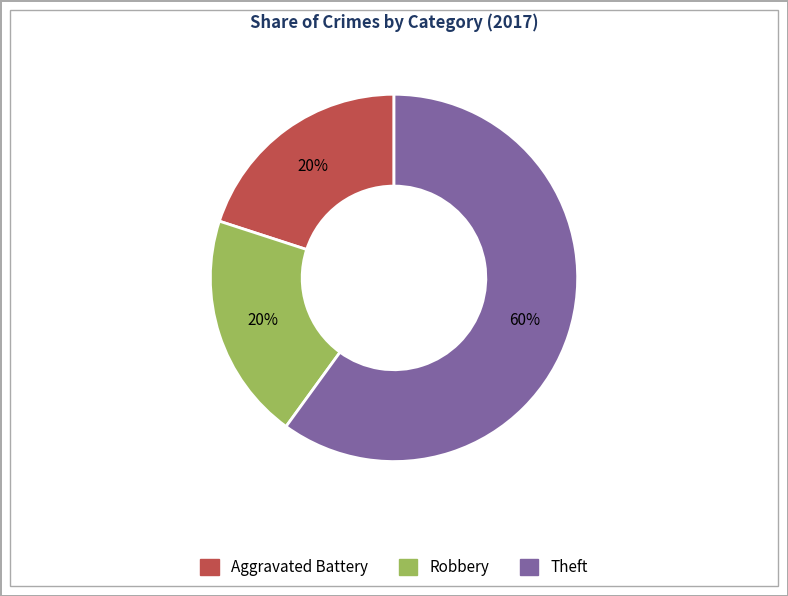

Is there any slice that represents more than half of the pie?

Yes